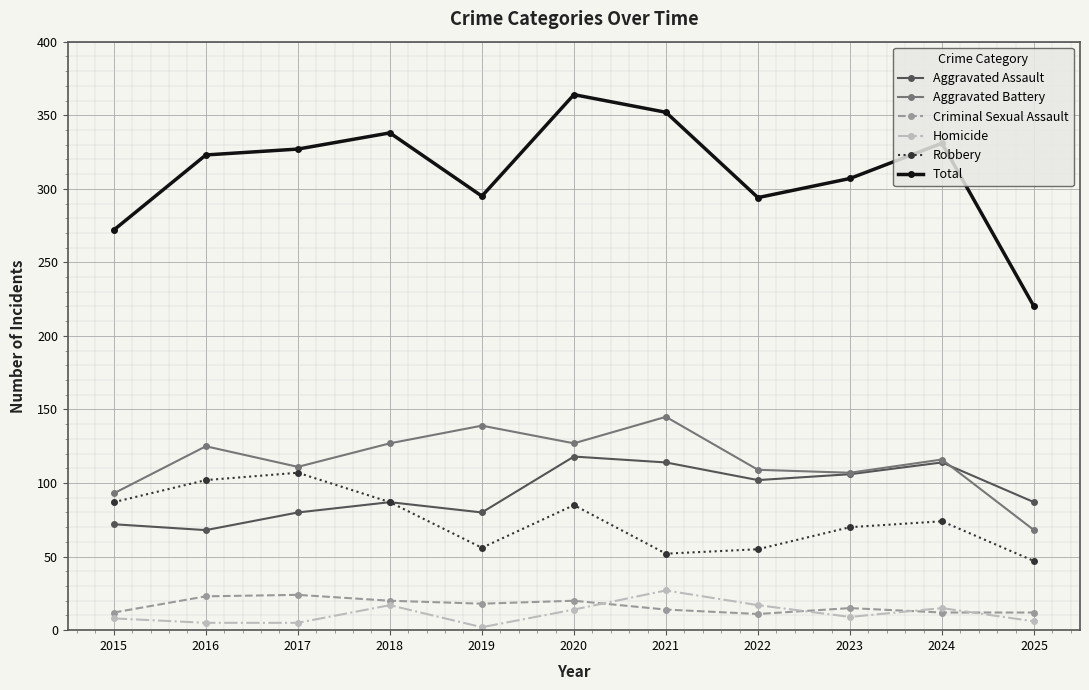

What is the total value across all series at 2019?

590